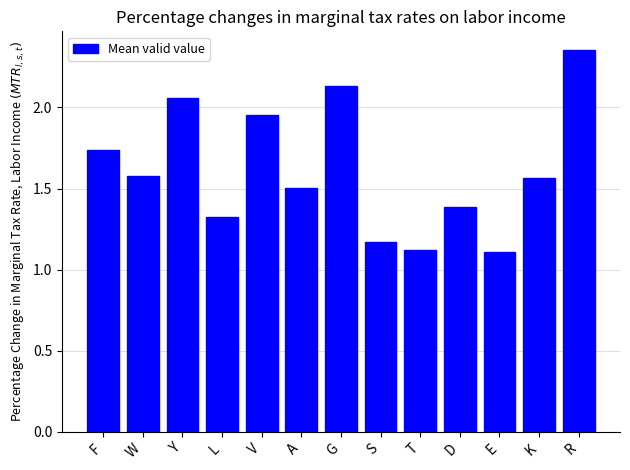

Which has a higher value, G or R?

R